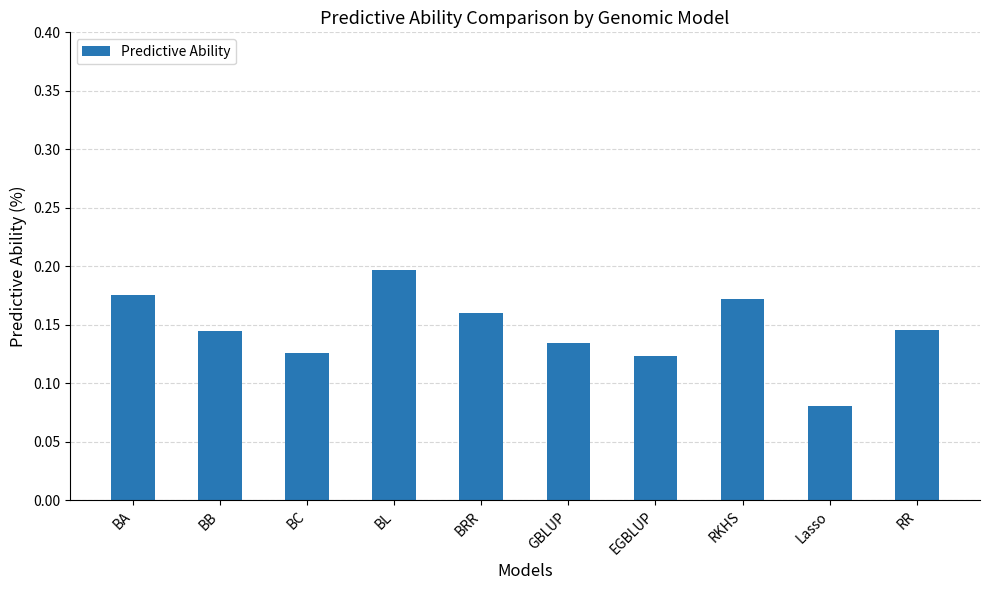

What is the label of the 7th bar from the left?

EGBLUP